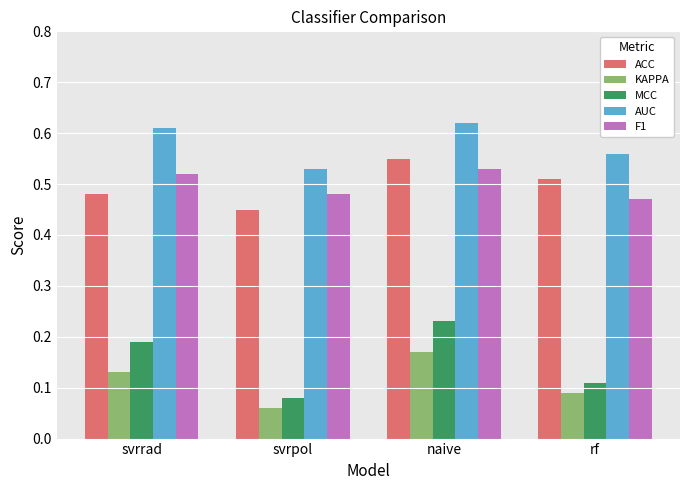

Which series changed the most between svrrad and naive?

ACC